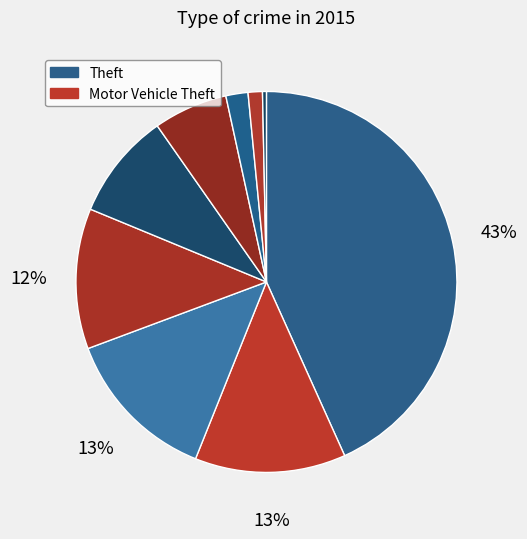

To the nearest percent, what is the average slice percentage?

11%